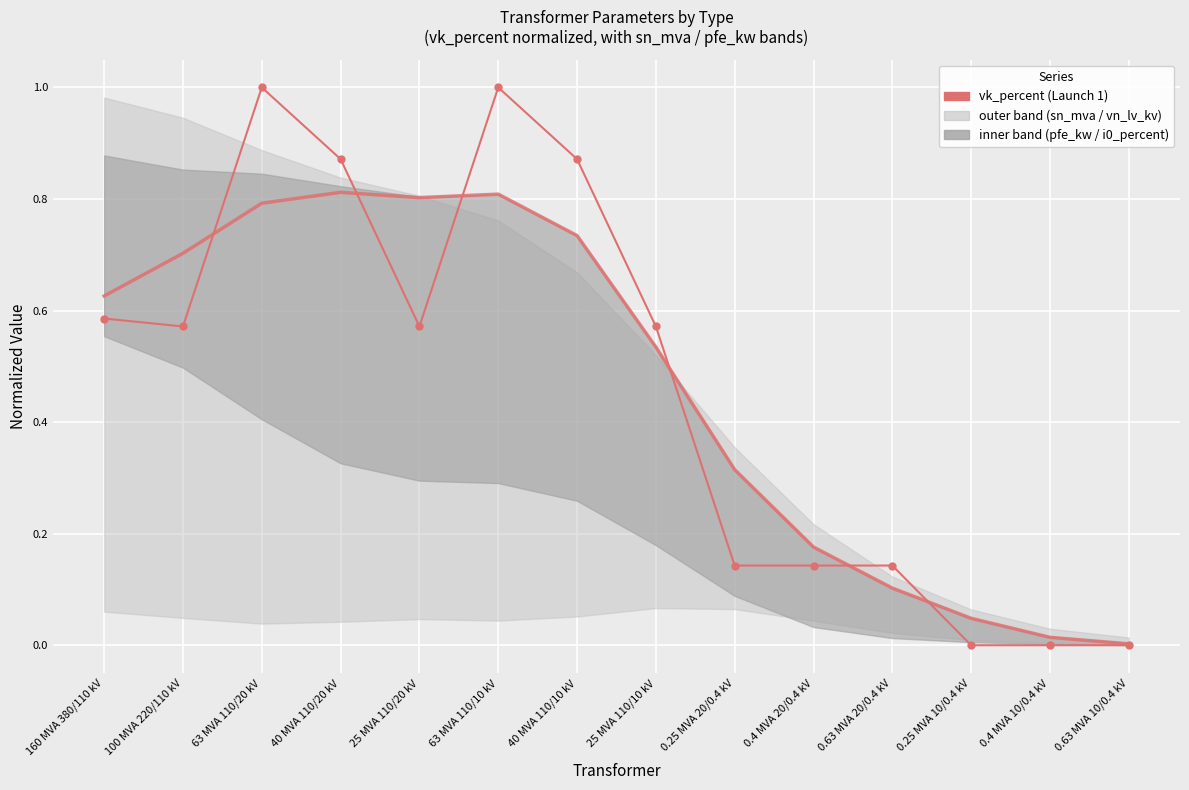

How many lines are shown in the chart?

1